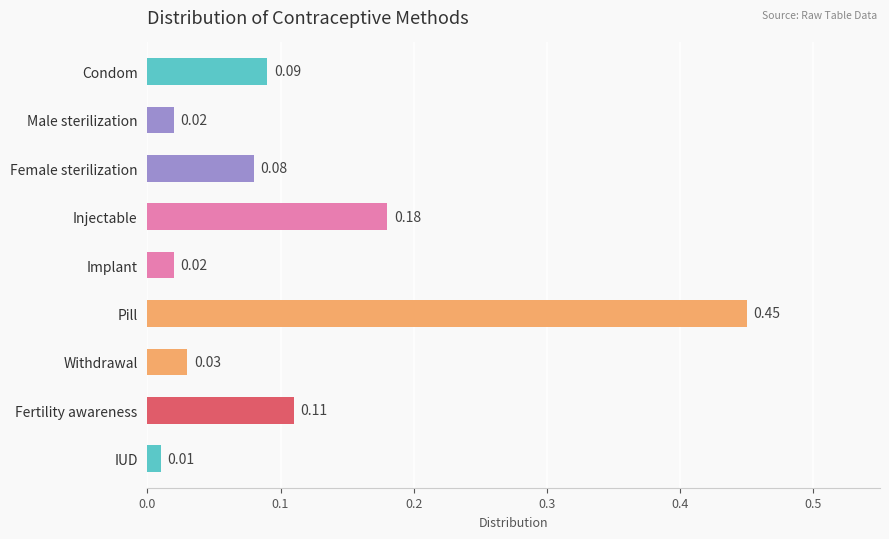

What is the sum of all values?

1.0